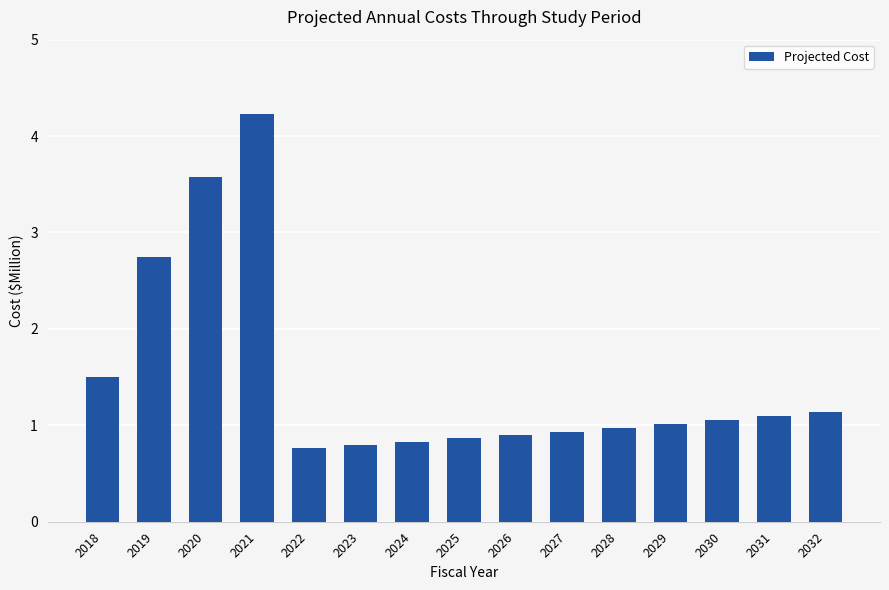

Are the bars grouped side by side (vs. stacked)?

No